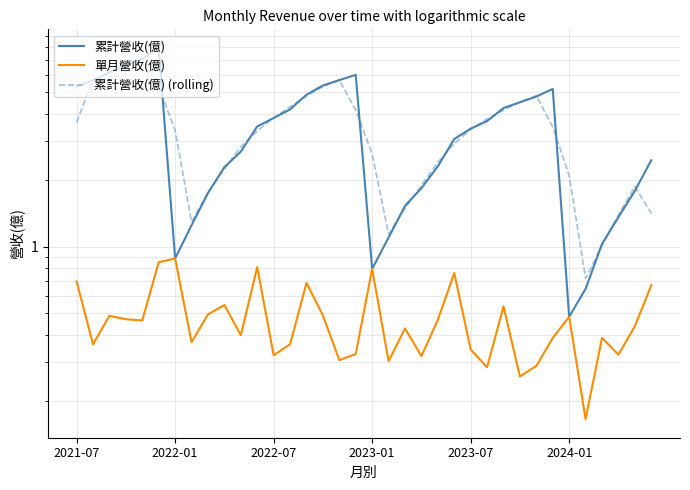

What is the difference between the maximum and minimum values in the 累計營收(億) series?

7.4